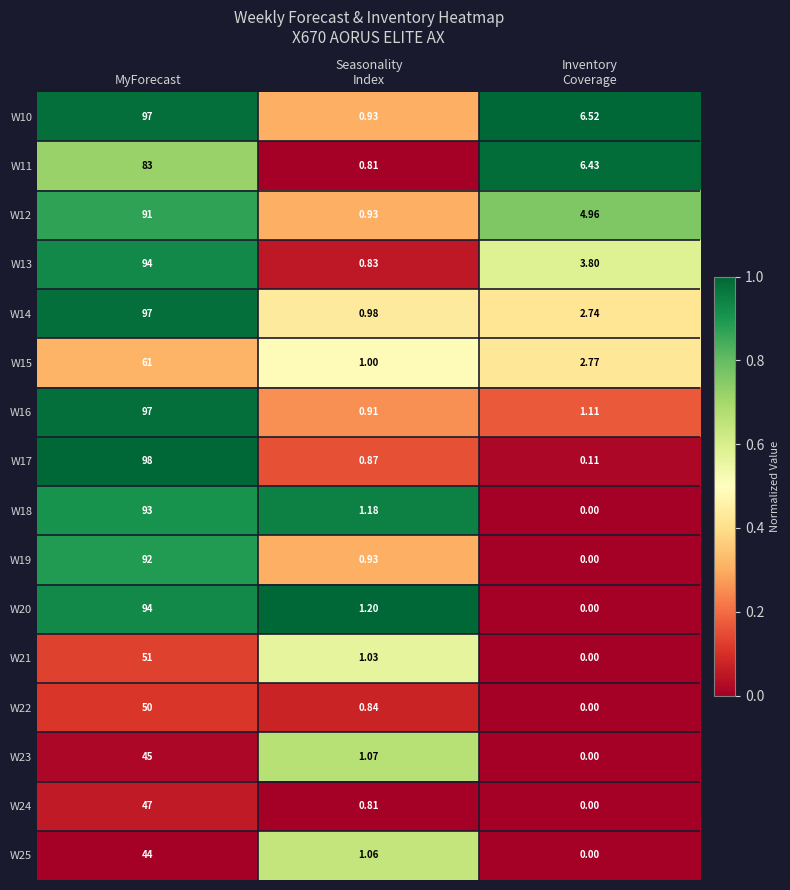

At which category is the sum across all series the highest?

MyForecast